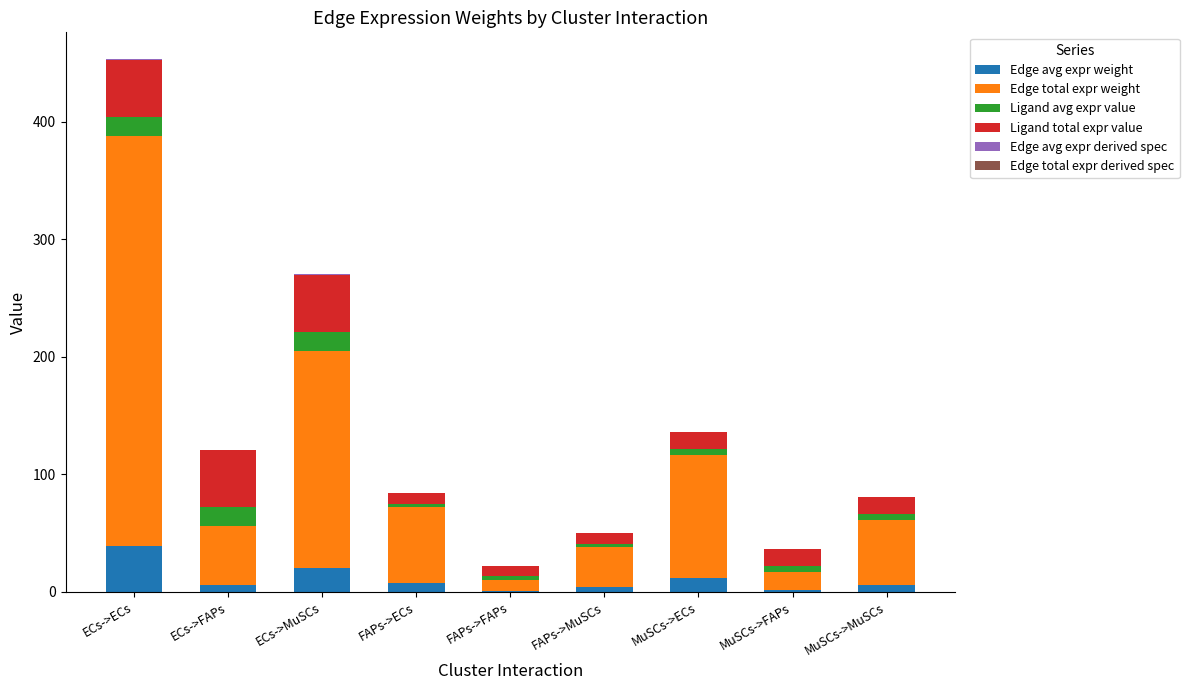

At which category is the sum across all series the highest?

ECs->ECs